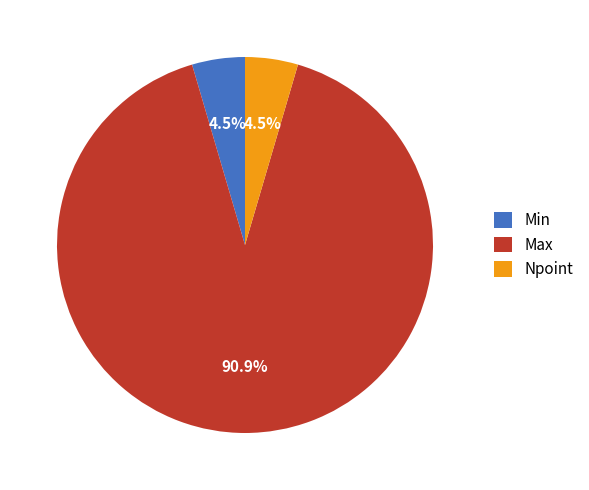

Does Min represent more than half of the total?

No